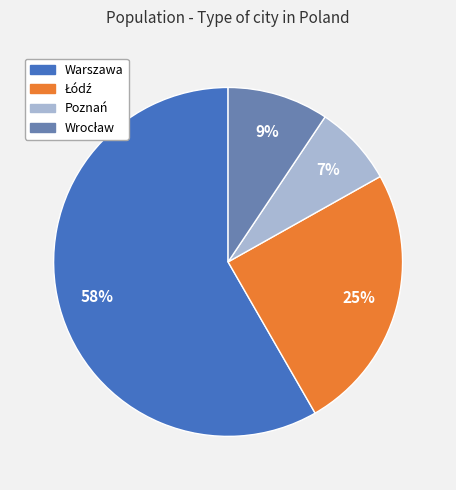

Which category has the biggest portion of the pie?

Warszawa